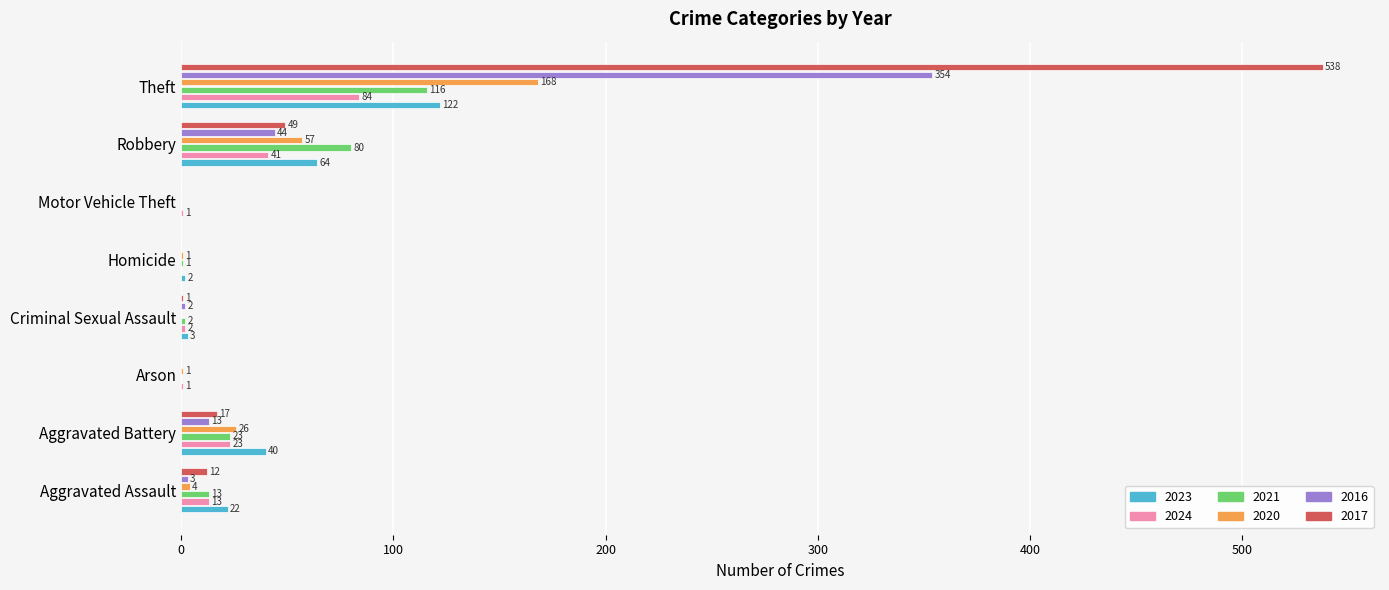

The value of 2016 at Aggravated Assault is 3. True or false?

True